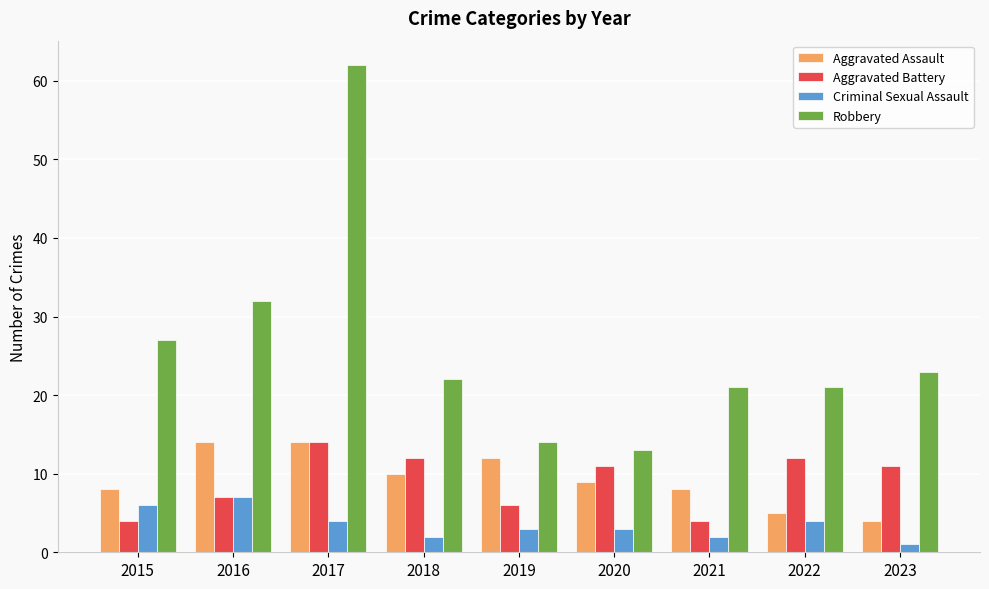

Are the bars horizontal?

No